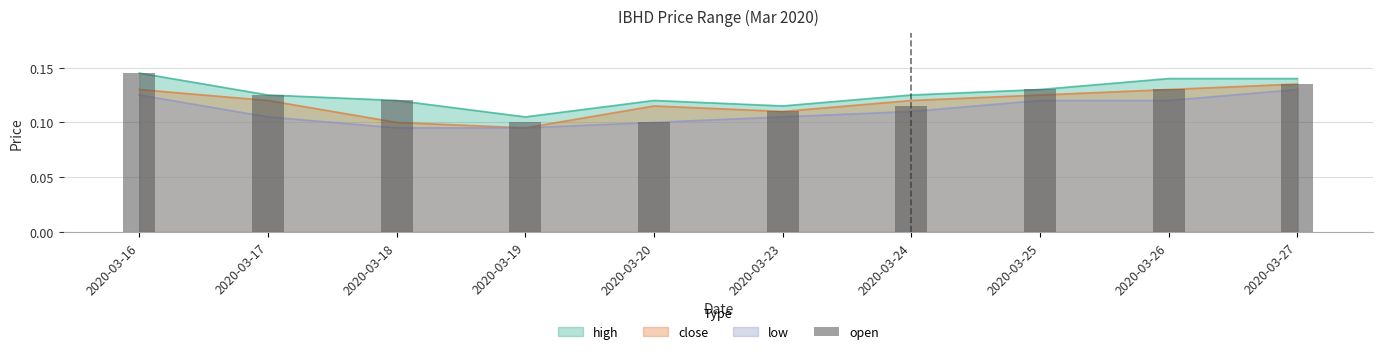

What is the greatest value displayed?

0.1